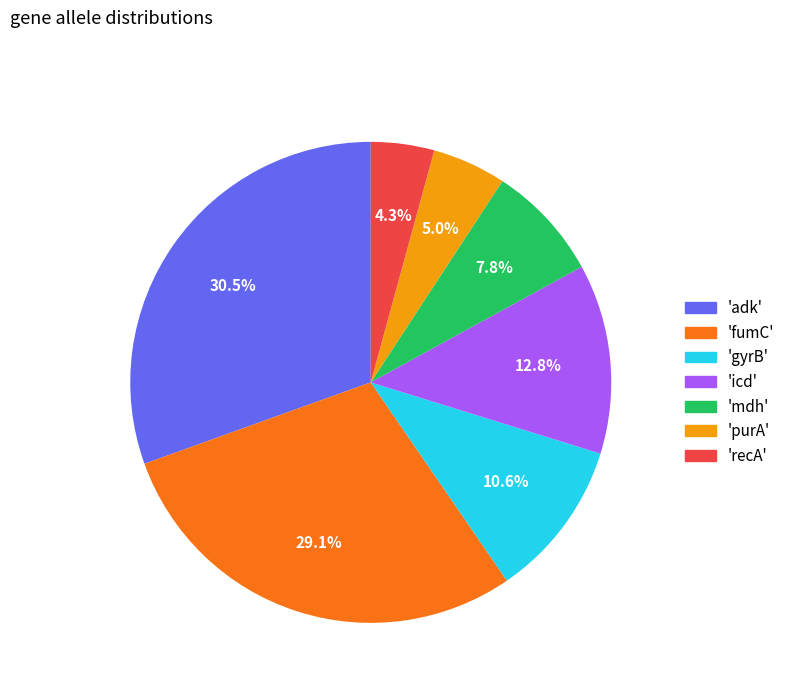

Does any single category account for the majority?

No